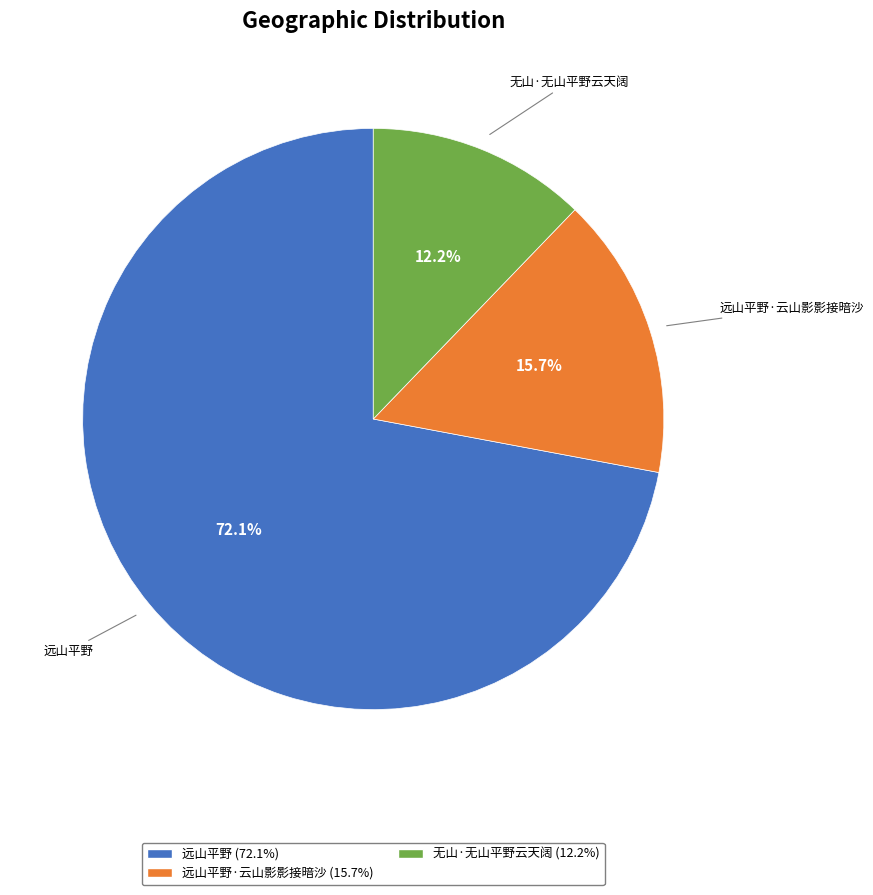

True or false: 无山·无山平野云天阔 accounts for 12% of the total.

True